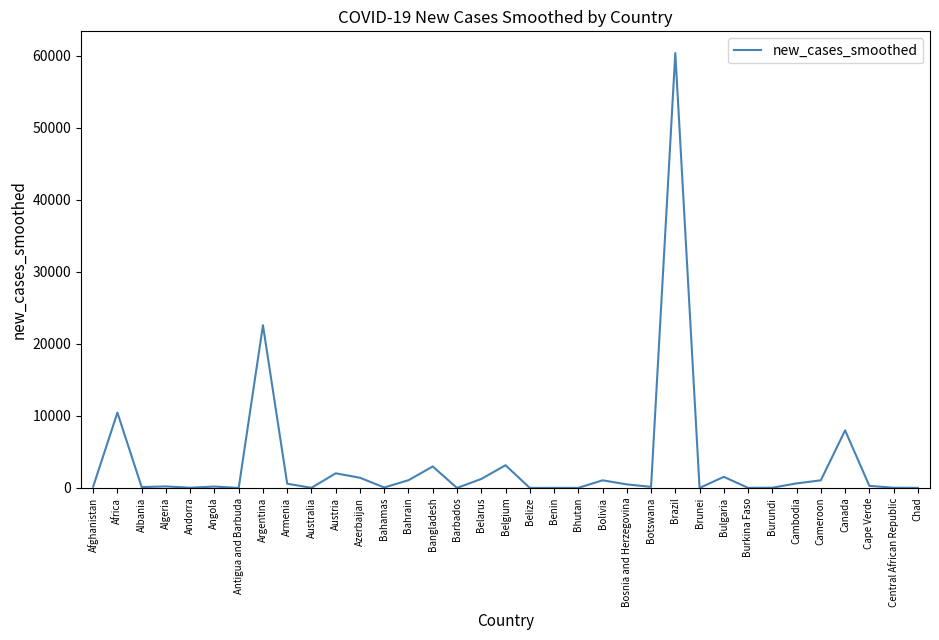

How many lines are shown in the chart?

1